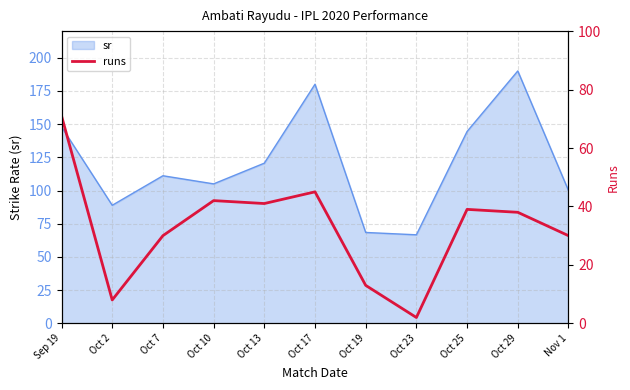

How many data points does each series have?

11